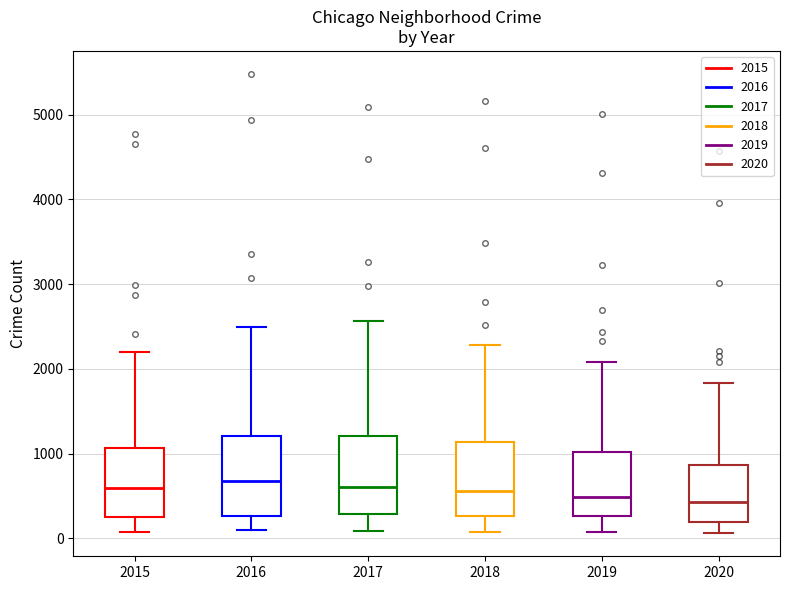

Reading left to right, transcribe this box plot: for each box, give where its median line is, the range the box spans, and where its two whiskers end, as read against the y-axis. The values are not printed on the chart, so give them approximately, as read against the axis.

2015: median 600, box 300 to 1100, whiskers 100 to 2200
2016: median 700, box 300 to 1200, whiskers 100 to 2500
2017: median 600, box 300 to 1200, whiskers 100 to 2600
2018: median 600, box 300 to 1100, whiskers 100 to 2300
2019: median 500, box 300 to 1000, whiskers 100 to 2100
2020: median 400, box 200 to 900, whiskers 100 to 1800